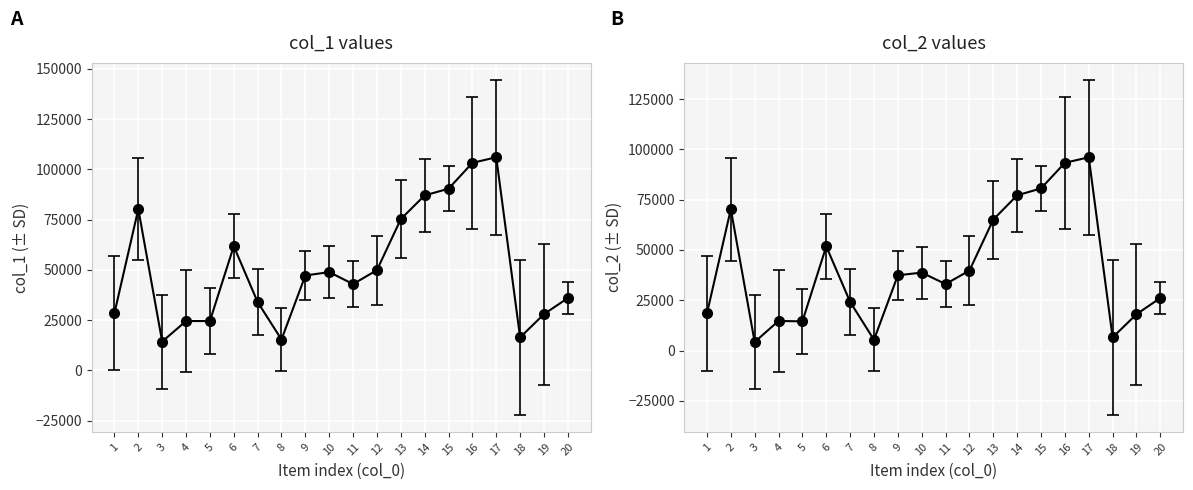

How many data points in col_2 are less than 37397?

10